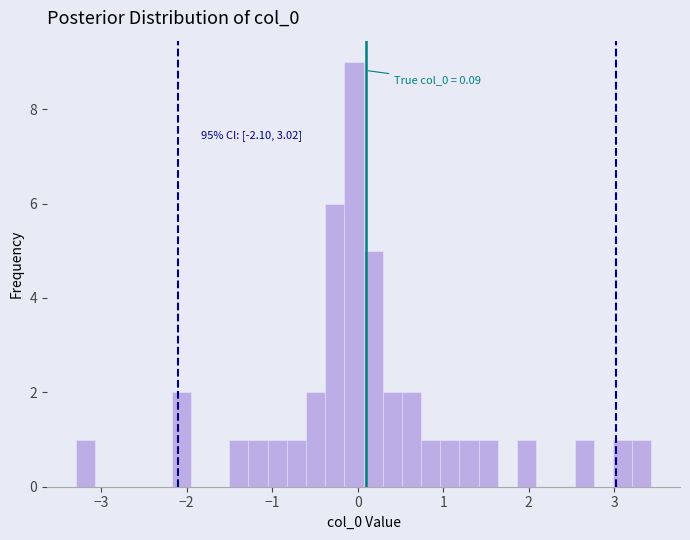

Read against the x-axis, roughly where is the centre of the tallest bar?

0.0